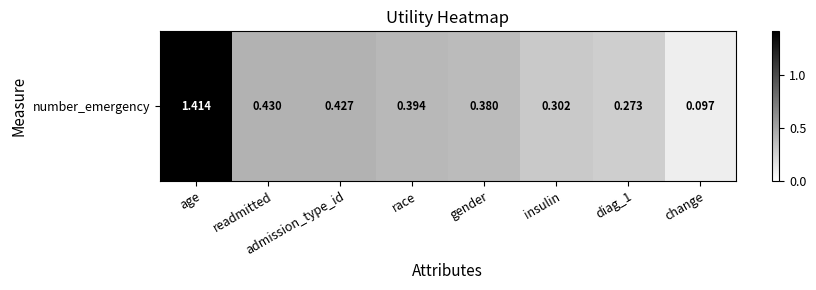

What is the average value?

0.5